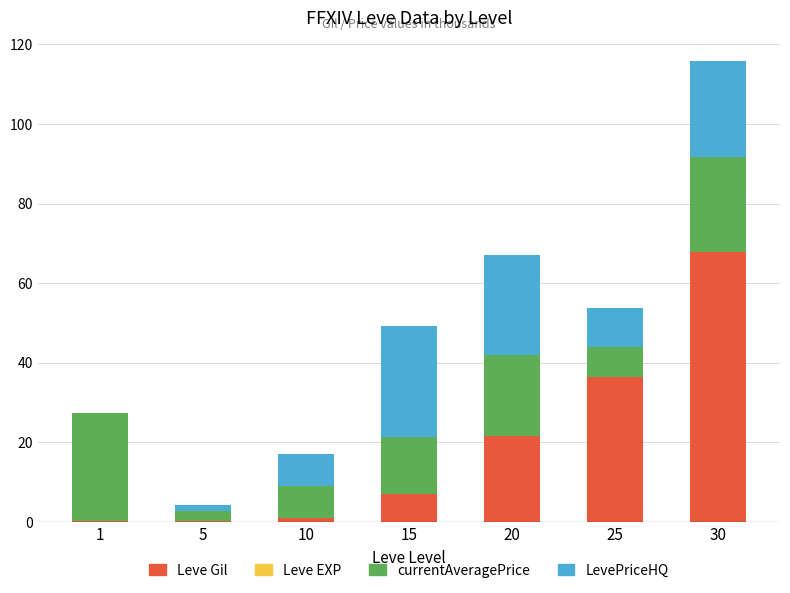

What is the highest value of the Leve Gil series?

67.7